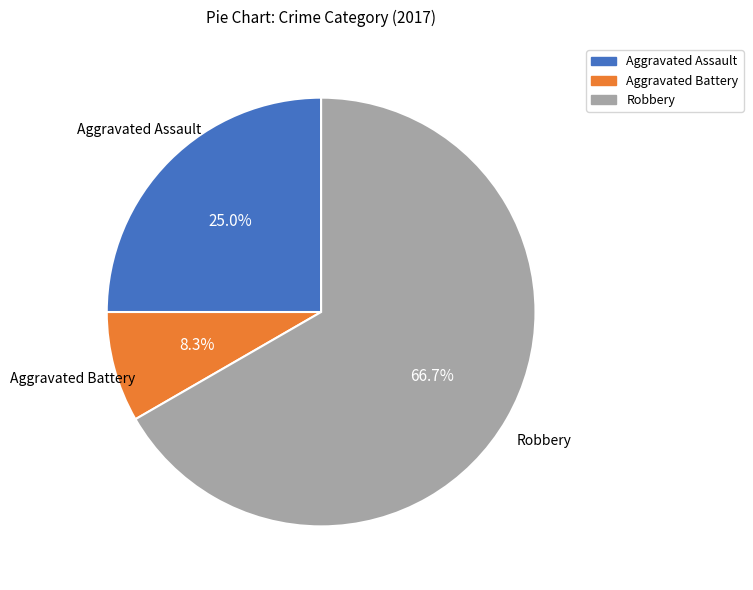

To the nearest percent, what percentage of the pie is Aggravated Battery?

8%